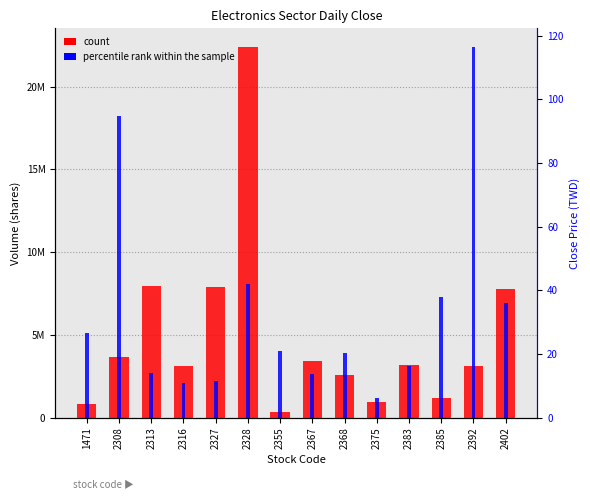

Where does the count series first go above 3161662?

2308